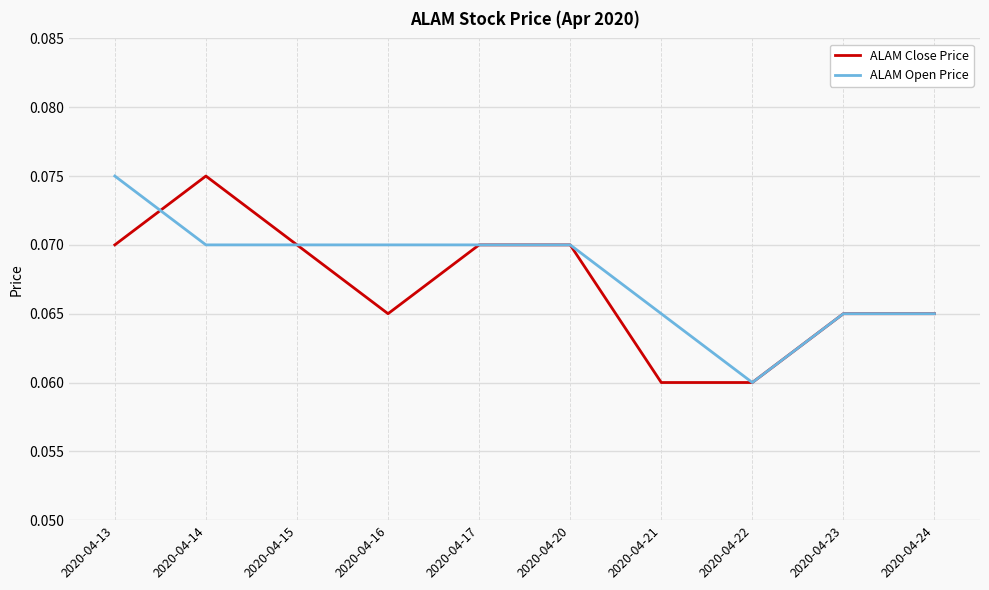

Is the value of ALAM Close Price at 2020-04-13 greater than the value of ALAM Open Price at 2020-04-21?

Yes